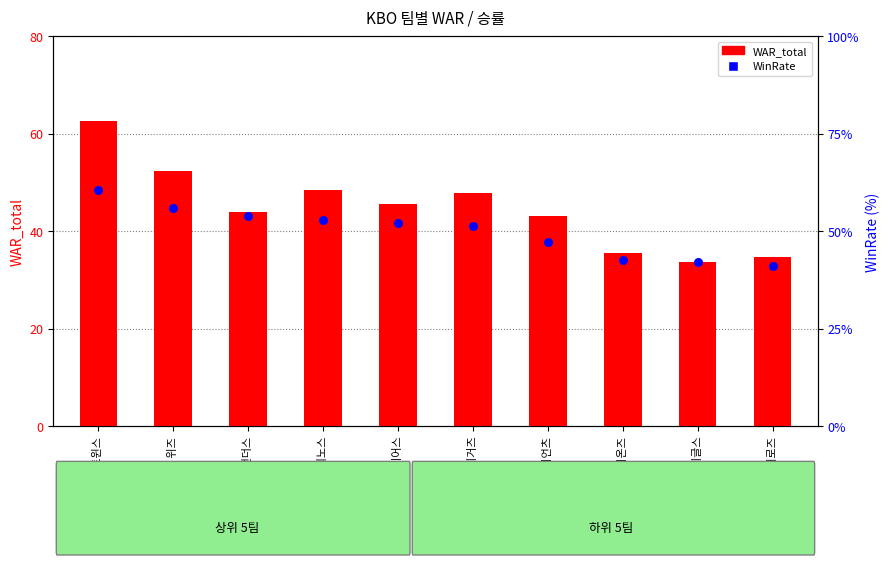

Which series has the largest Y range (max minus min)?

WAR_total